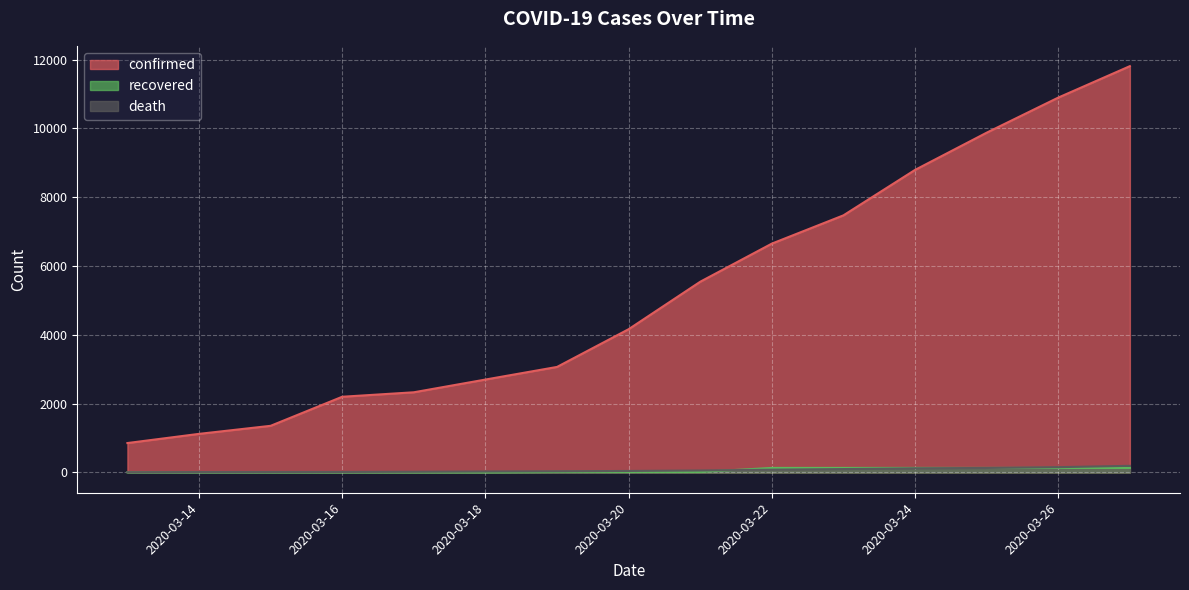

How many lines are shown in the chart?

3